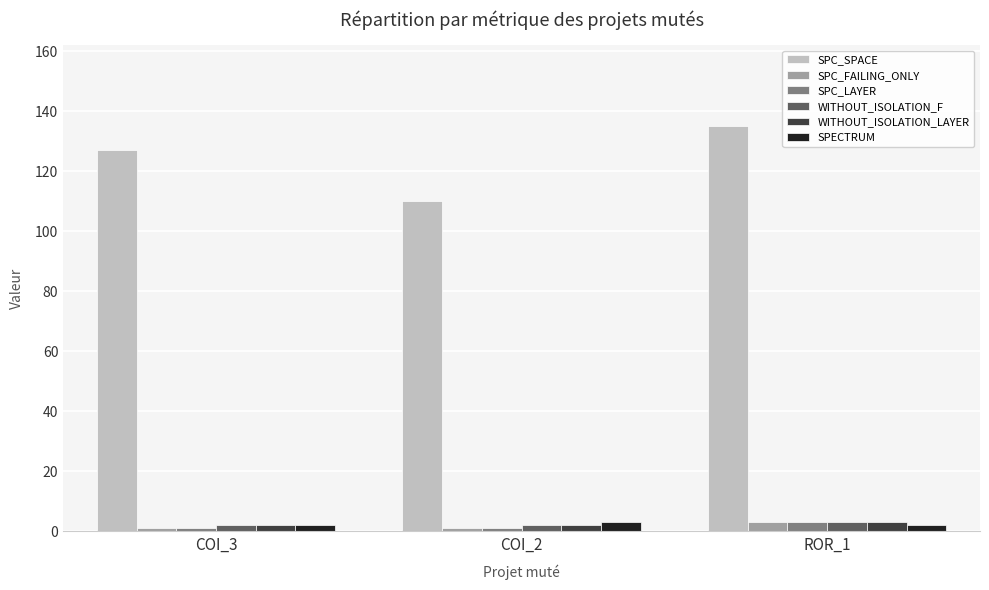

What is the average value of the WITHOUT_ISOLATION_LAYER series?

2